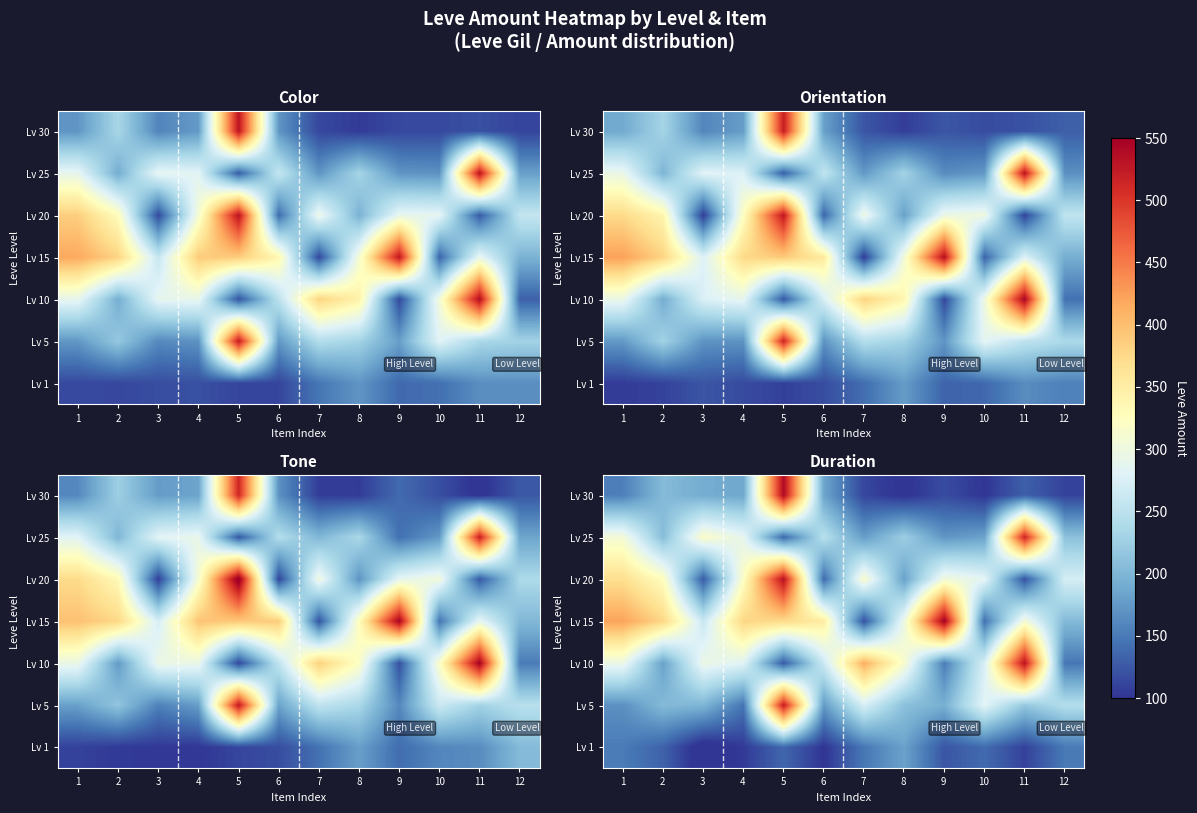

At which label does Lv 5 reach its minimum?

4